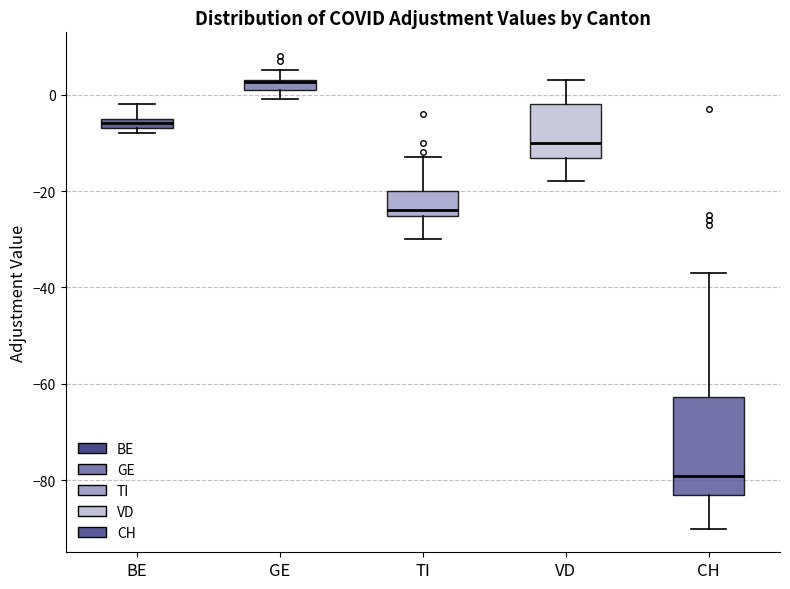

Which box is the tallest, from its lower edge to its upper edge?

CH